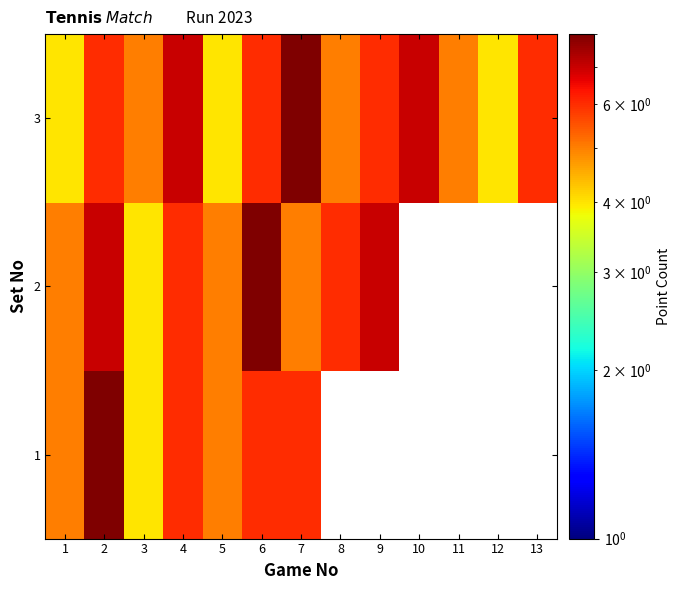

What is the difference between the highest and lowest values at 7?

3.0